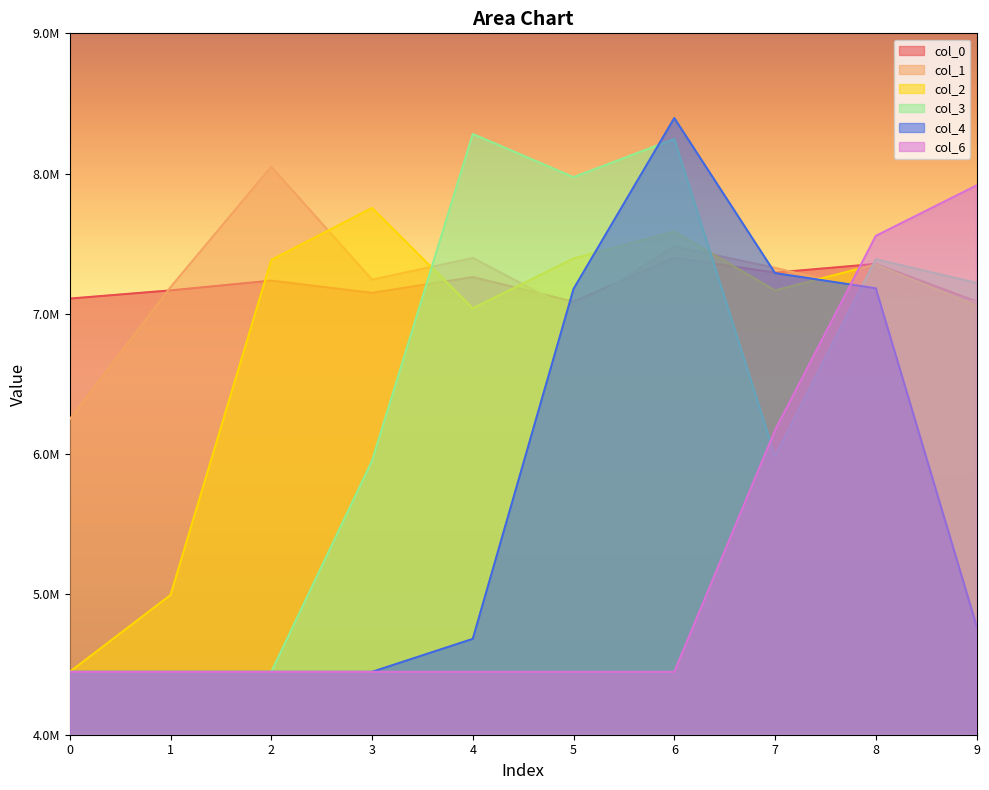

Which has a higher value, 7 or 5?

7